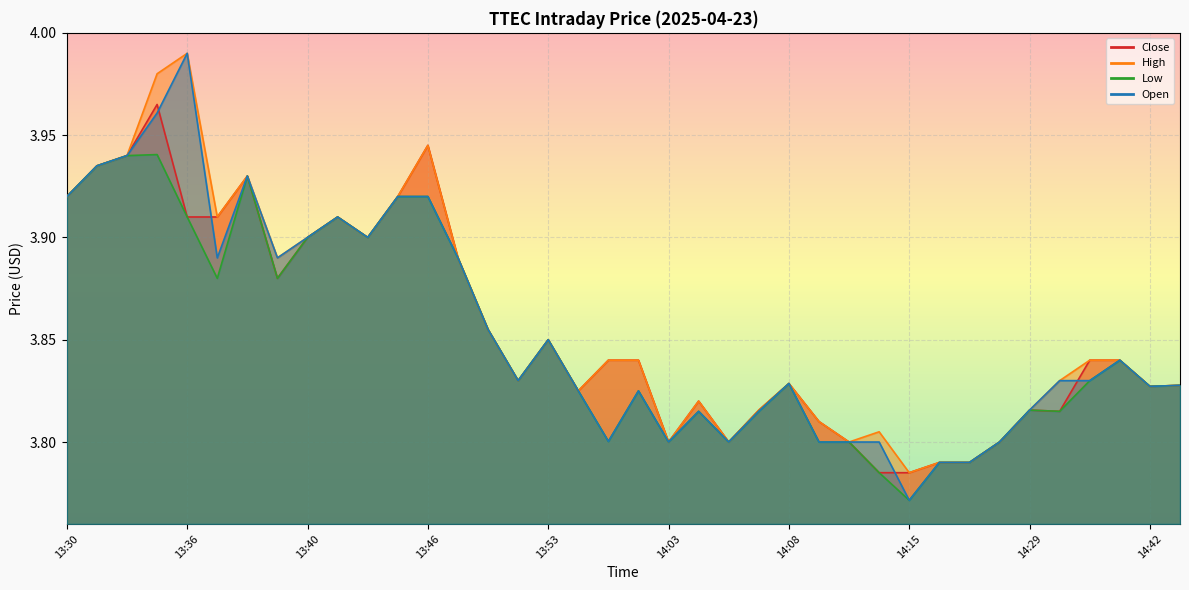

What are all the series names shown in the legend?

Close, High, Low, Open